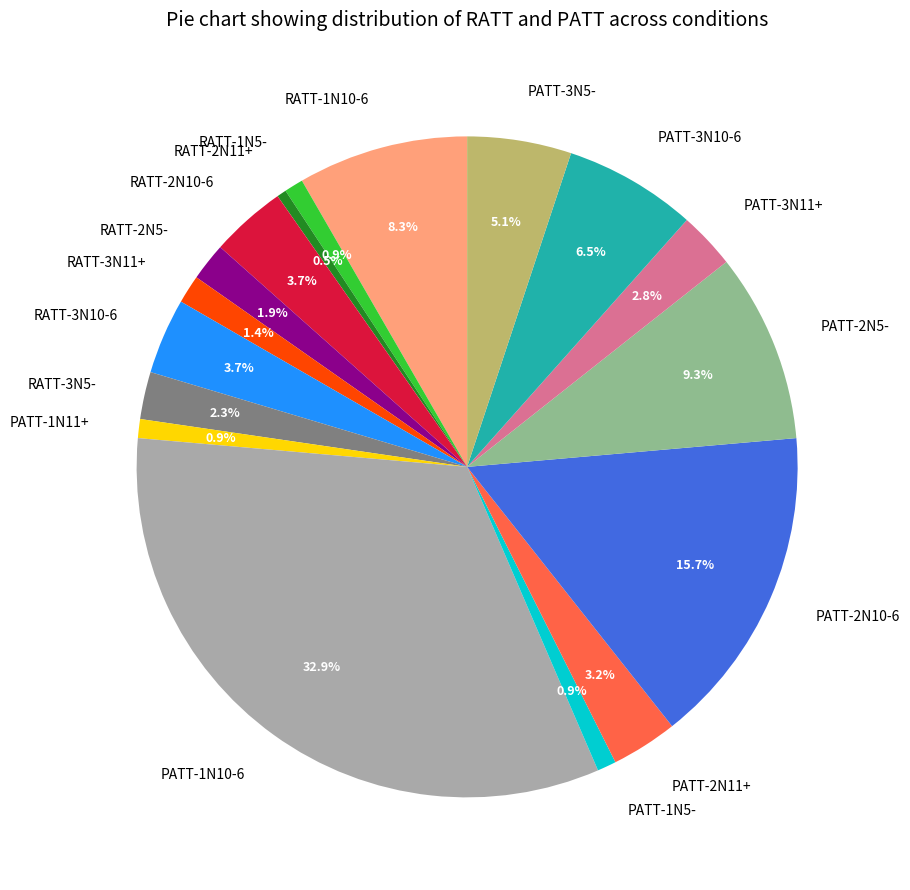

The PATT-1N5- slice represents 1% of the pie. True or false?

True